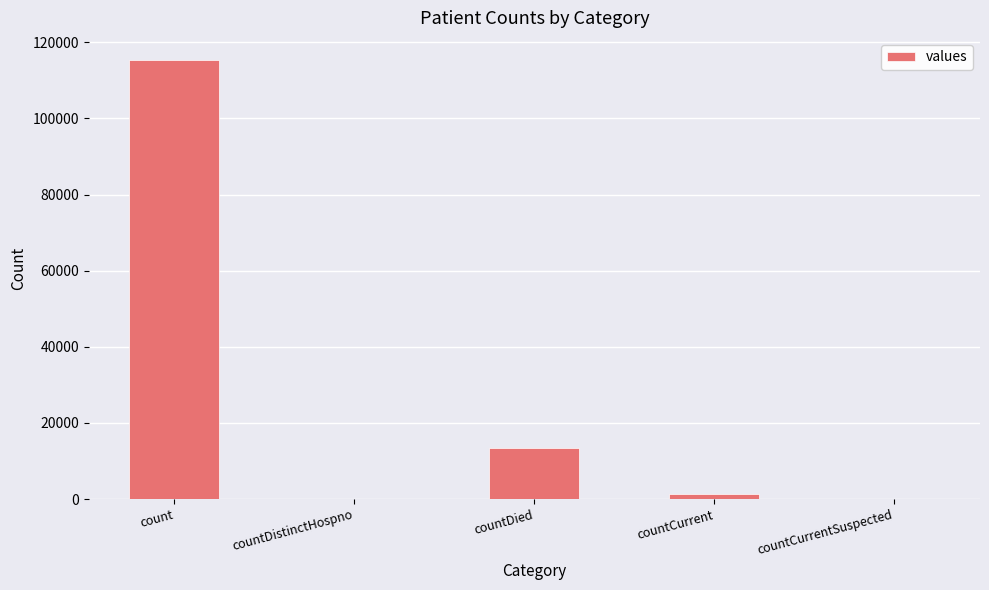

What is the sum of all values?

130105